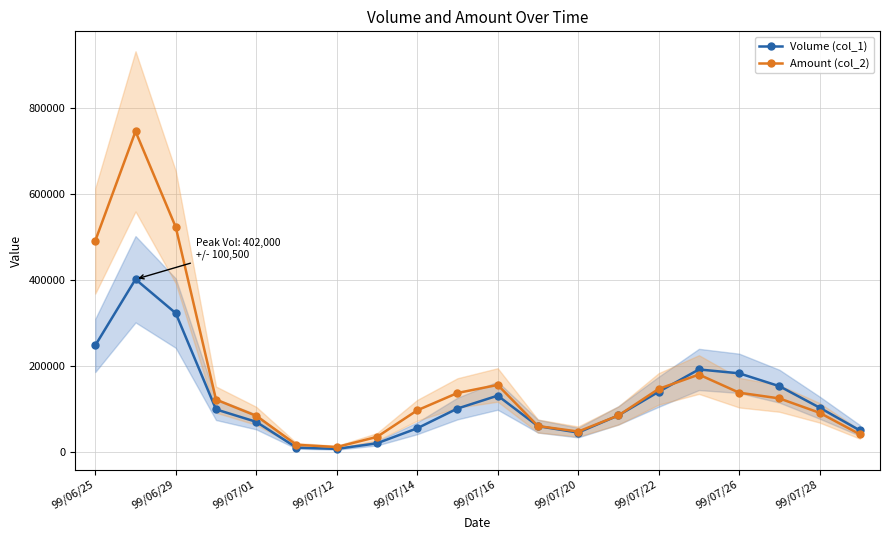

The value of Volume (col_1) at 99/07/26 is 92401. True or false?

False